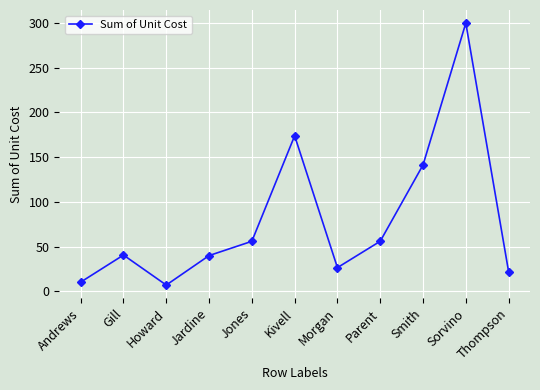

What is the label of the 4th point from the right?

Parent